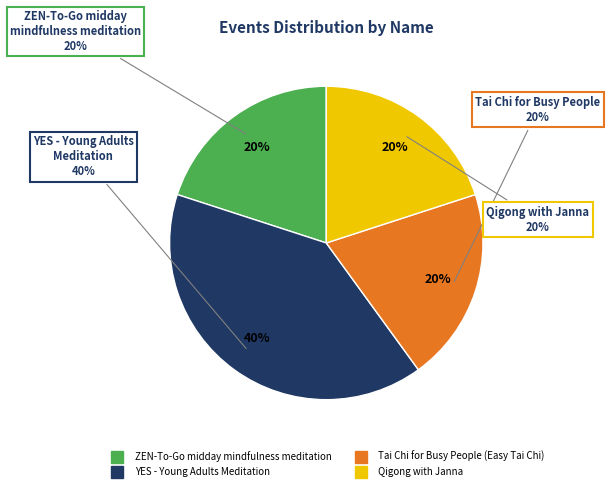

Does Tai Chi for Busy People (Easy Tai Chi) account for over 50% of the chart?

No